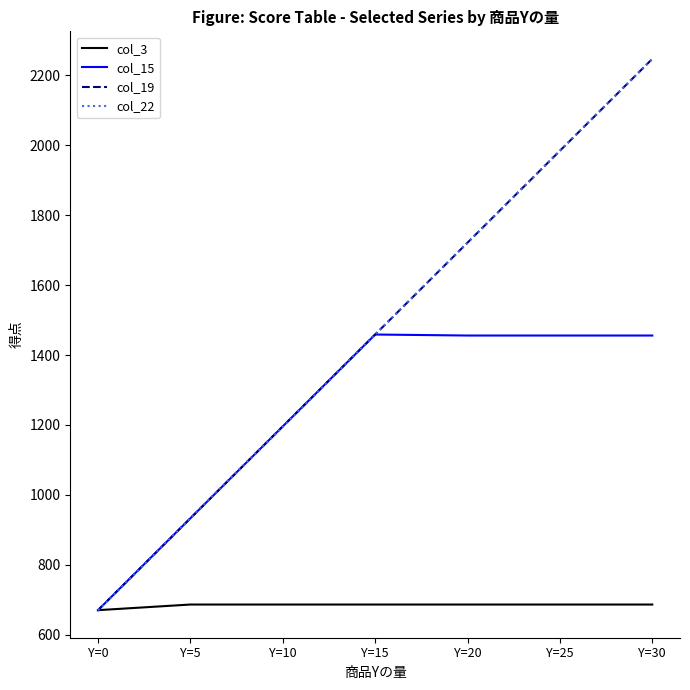

Which series has the largest range (max minus min)?

col_19